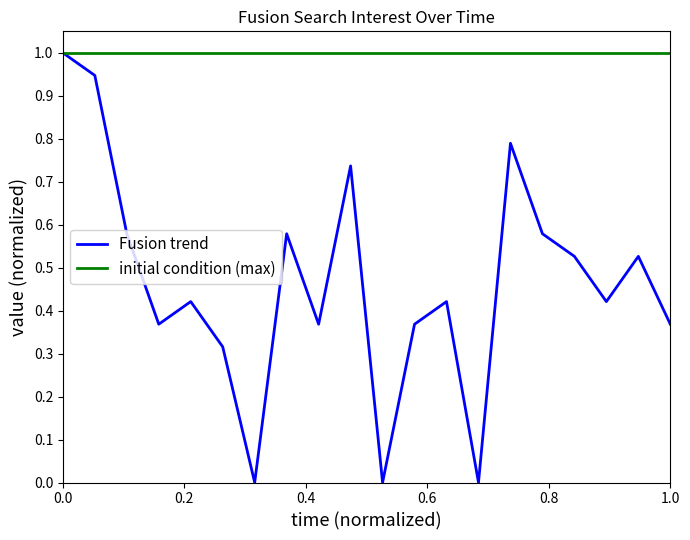

Which series has the largest total across all categories?

initial condition (max)